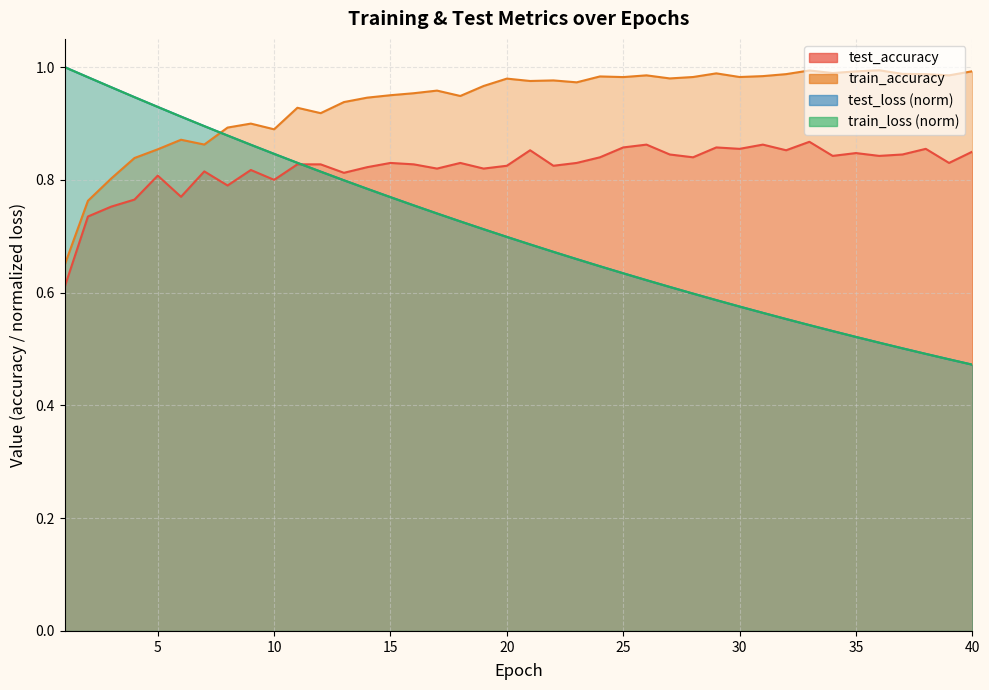

At which category does train_accuracy reach its first local peak?

6